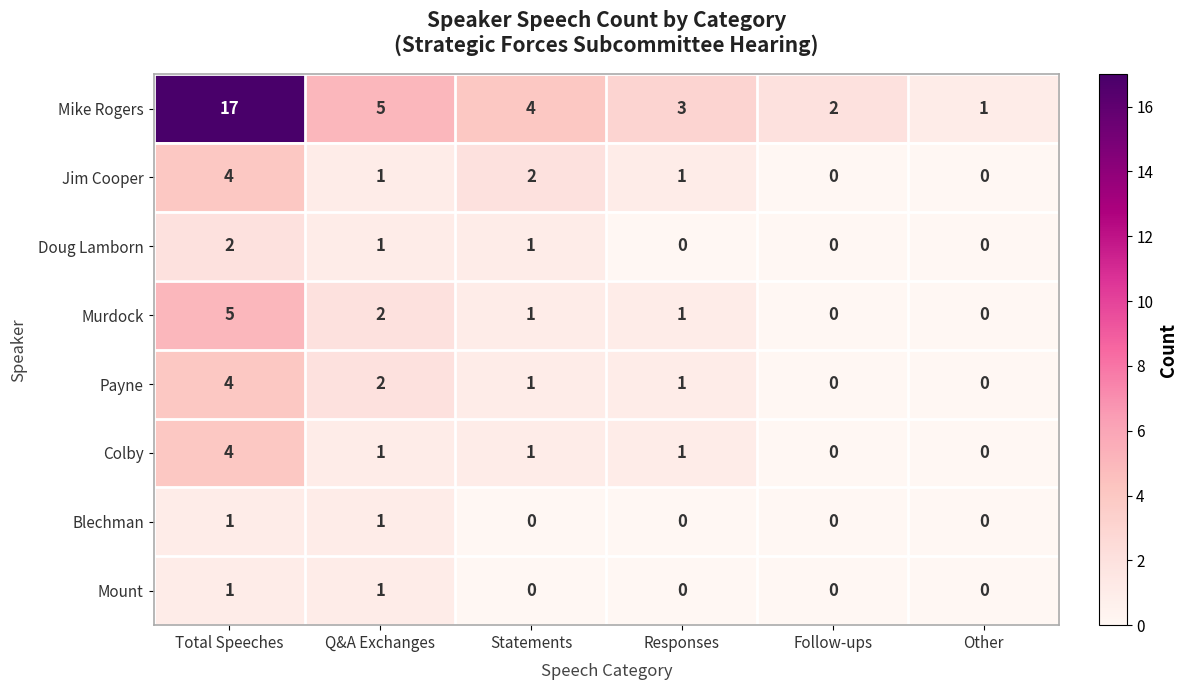

How many data points in Blechman are above 0?

2